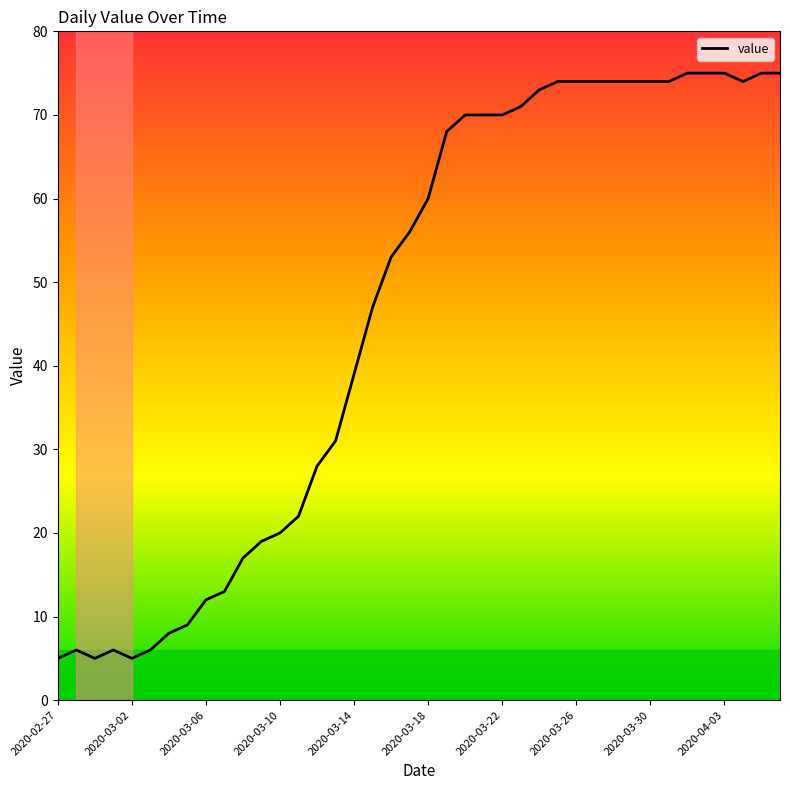

What is the smallest value displayed?

5